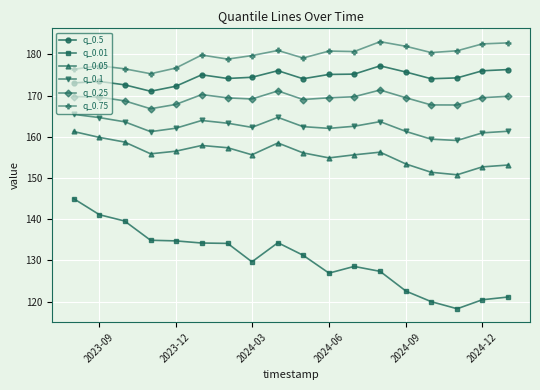

Which series has the largest total across all categories?

q_0.75